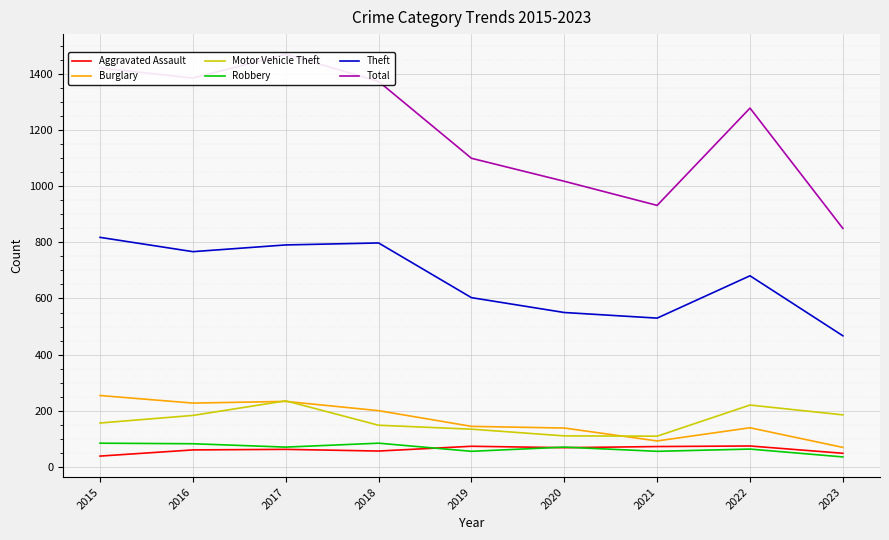

What are all the series names shown in the legend?

Aggravated Assault, Burglary, Motor Vehicle Theft, Robbery, Theft, Total